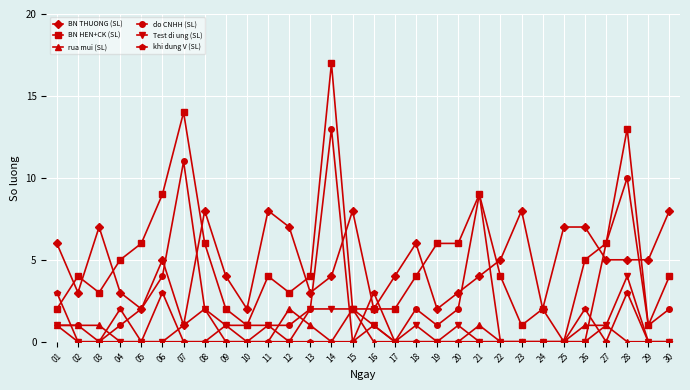

What is the average value of the BN THUONG (SL) series?

5